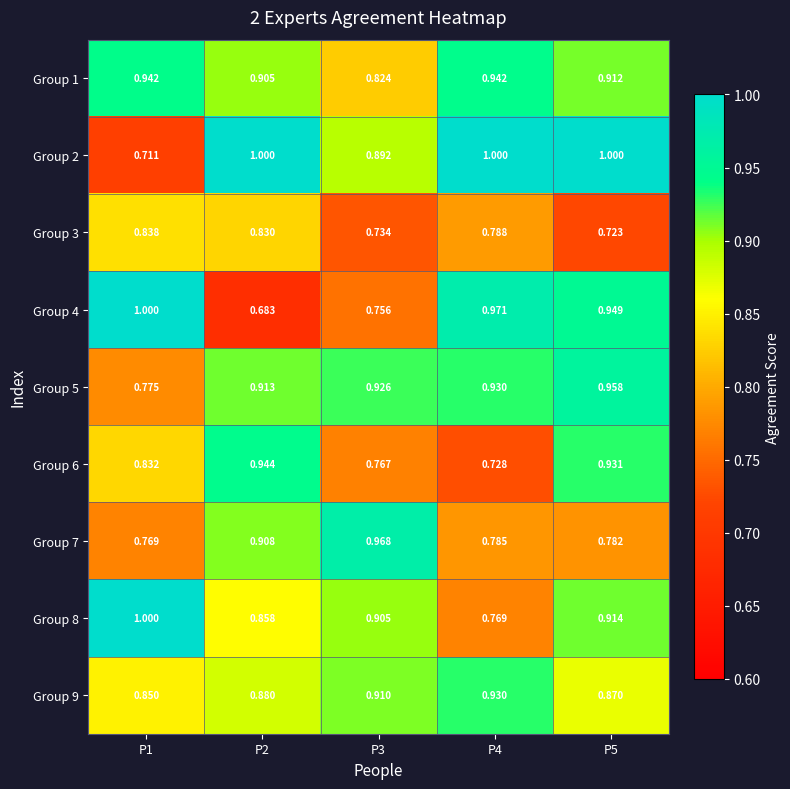

Is the value of Group 5 at P1 greater than the value of Group 7 at P4?

No